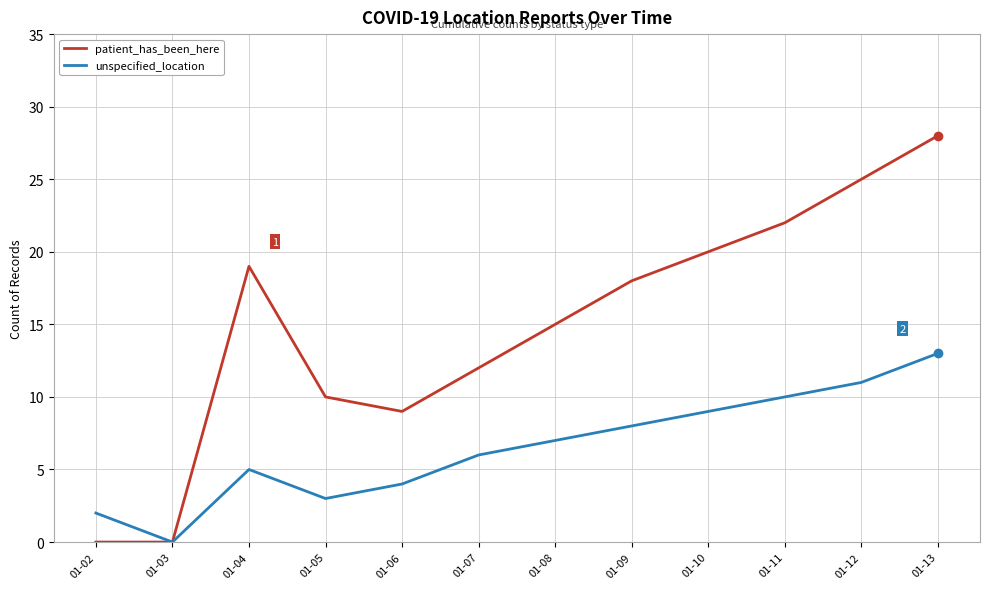

How many values in unspecified_location are above zero?

11